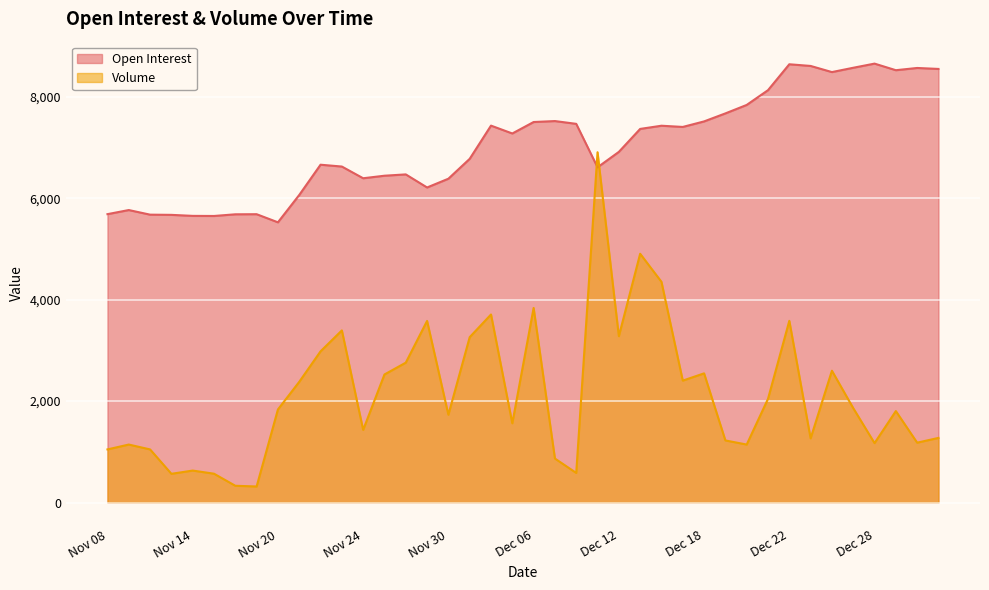

True or false: Open Interest has a value of 5427 at Jan 02.

False